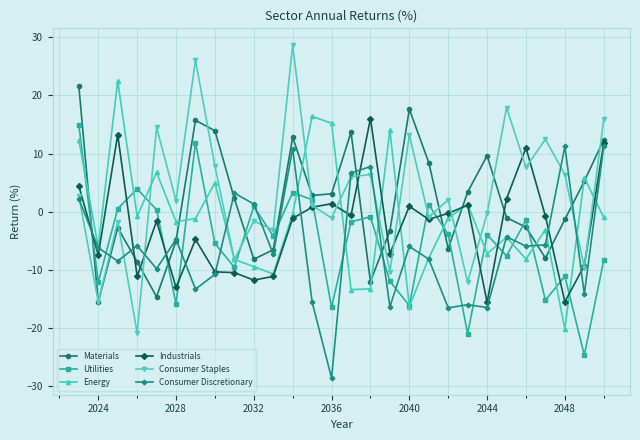

Which series has the widest spread of values?

Consumer Staples